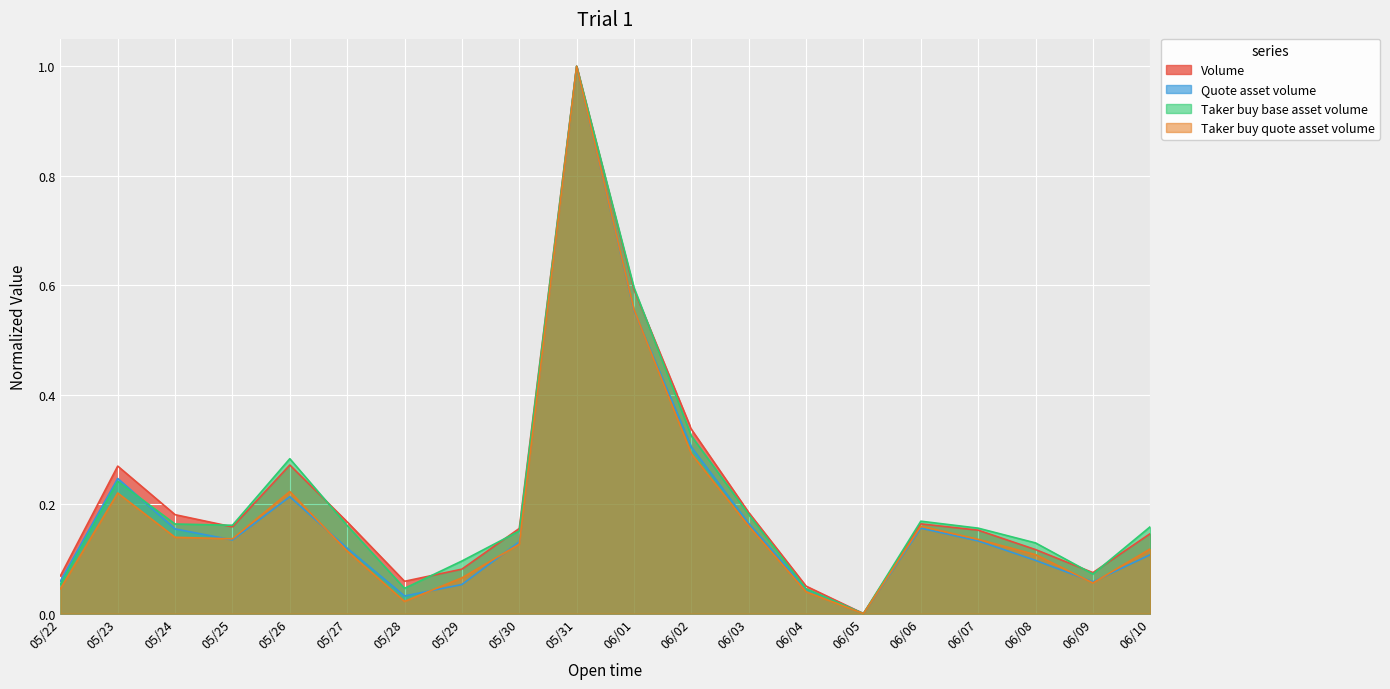

The value of Quote asset volume at 06/04 is 0.1. True or false?

False